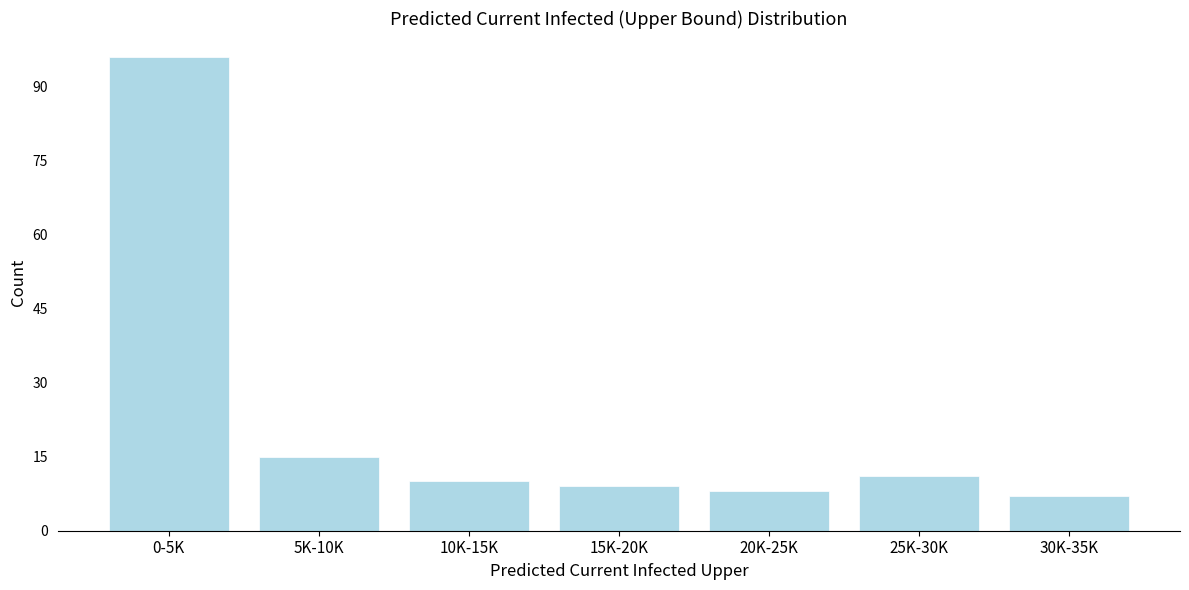

Reading left to right, what are all the values shown in this chart?

96	15	10	9	8	11	7